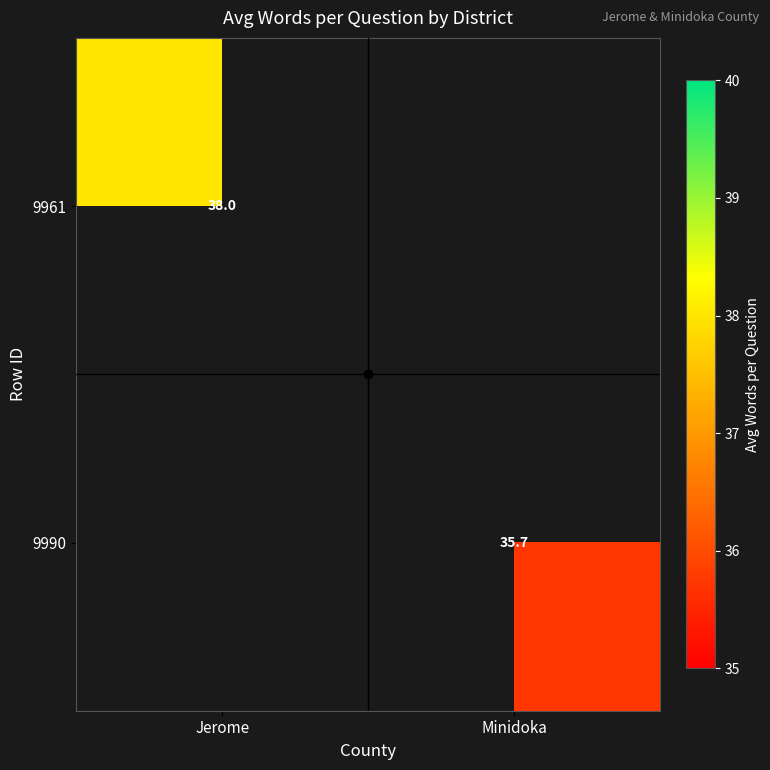

Is it true that 9990 equals 59.8 at Minidoka?

False